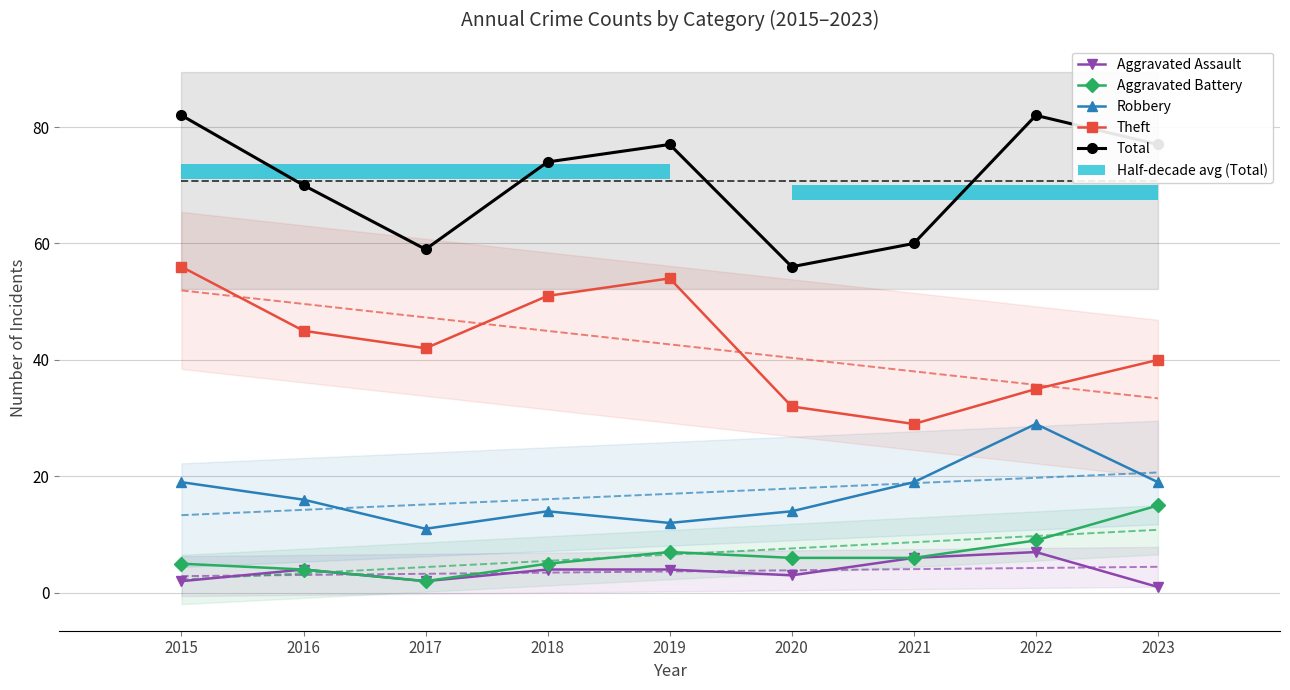

What is the value of the Aggravated Battery bar at the 1st from the left?

5